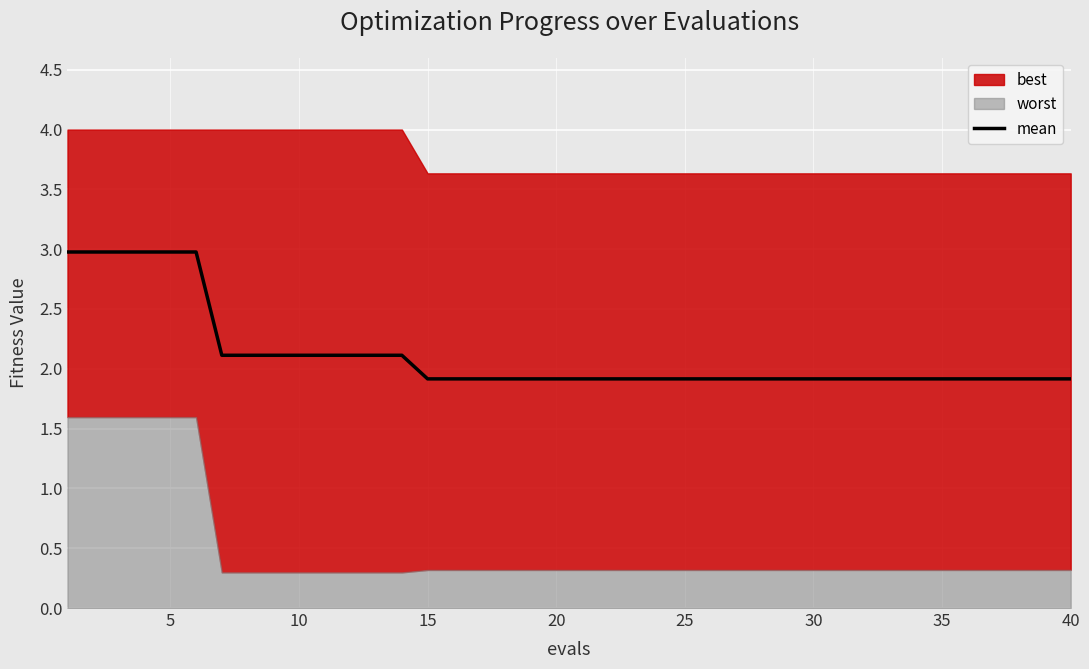

What is the maximum value for mean?

3.0